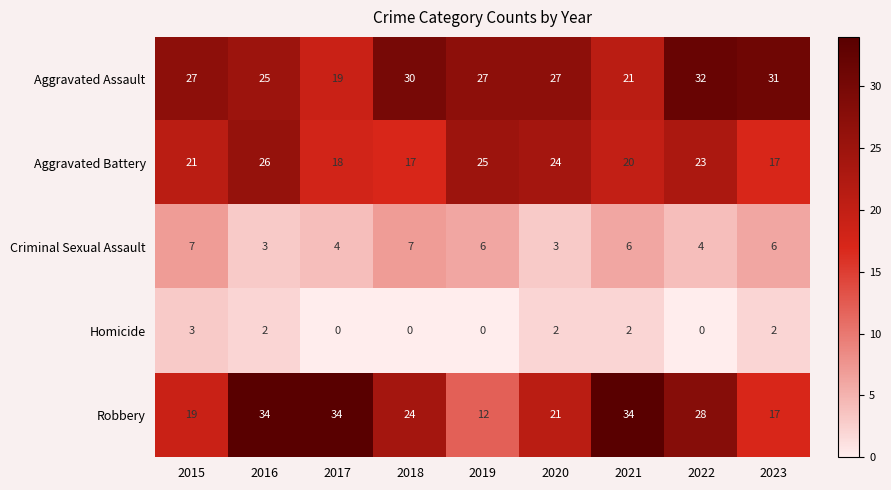

Which series has the widest spread of values?

Robbery